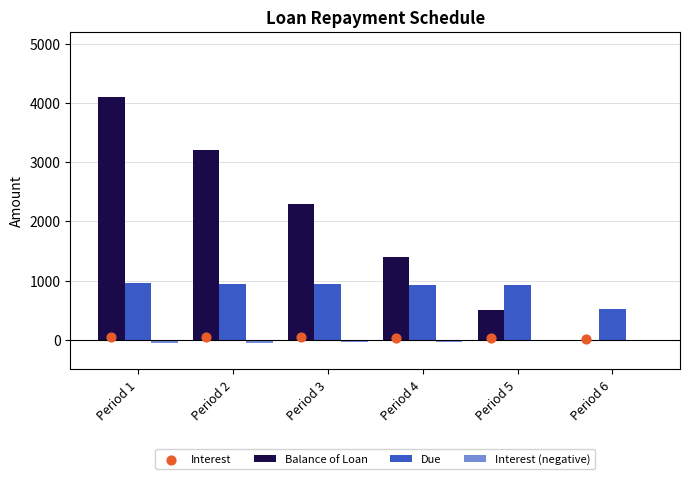

What are all the series names shown in the legend?

Balance of Loan, Due, Interest (negative), Interest